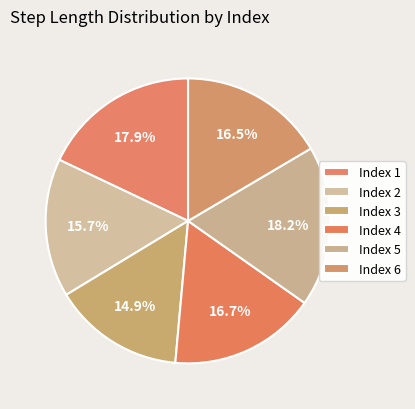

How many slices are in this pie chart?

6